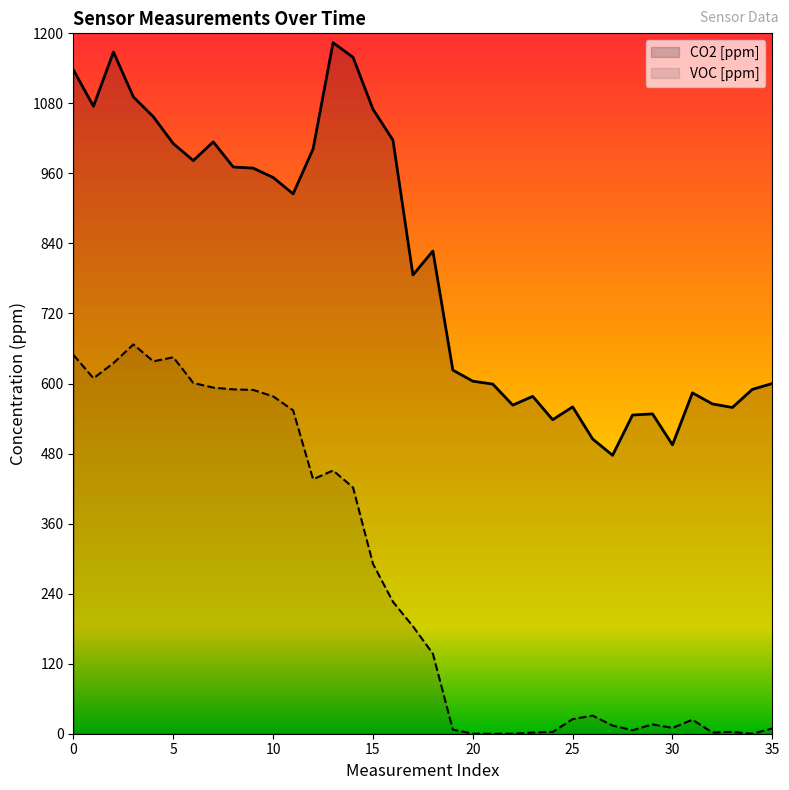

What is the sum of the VOC [ppm] values at 21 and 16?

226